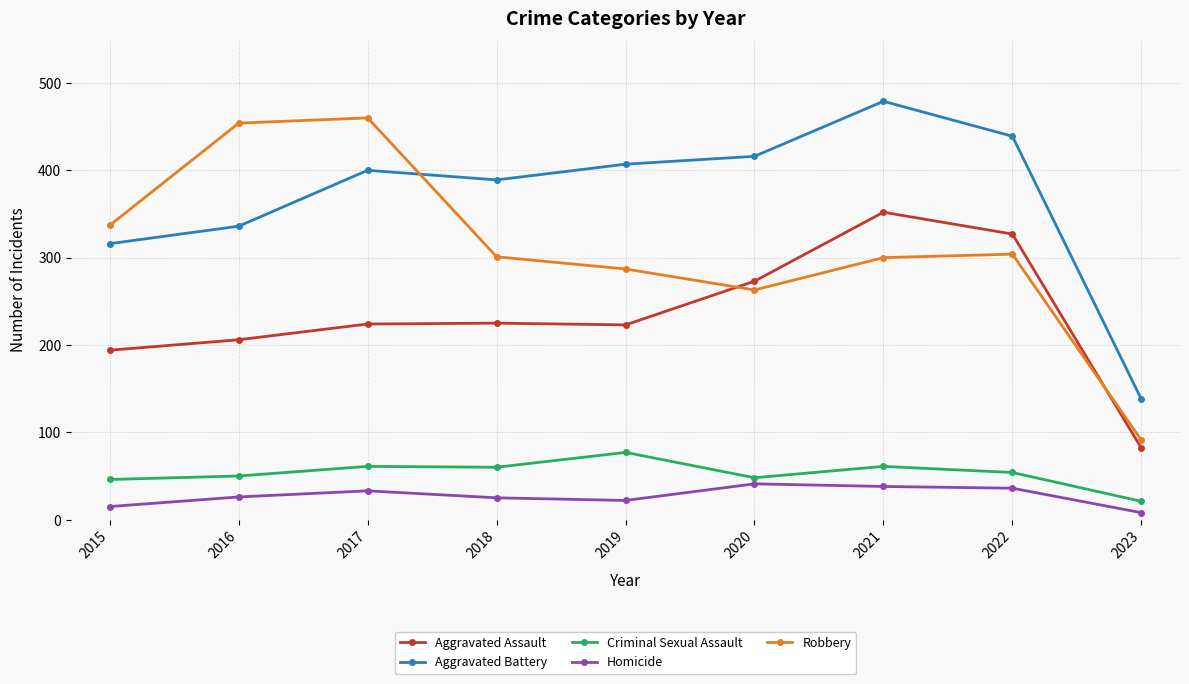

How many distinct data groups are displayed?

5